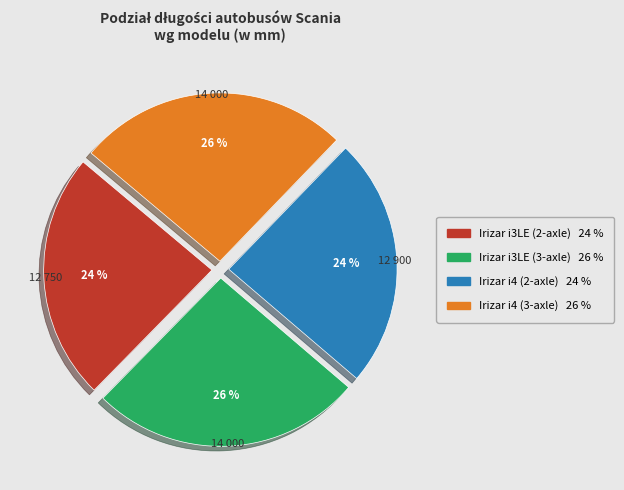

To the nearest percent, what portion does Irizar i4 (3-axle) represent?

26%